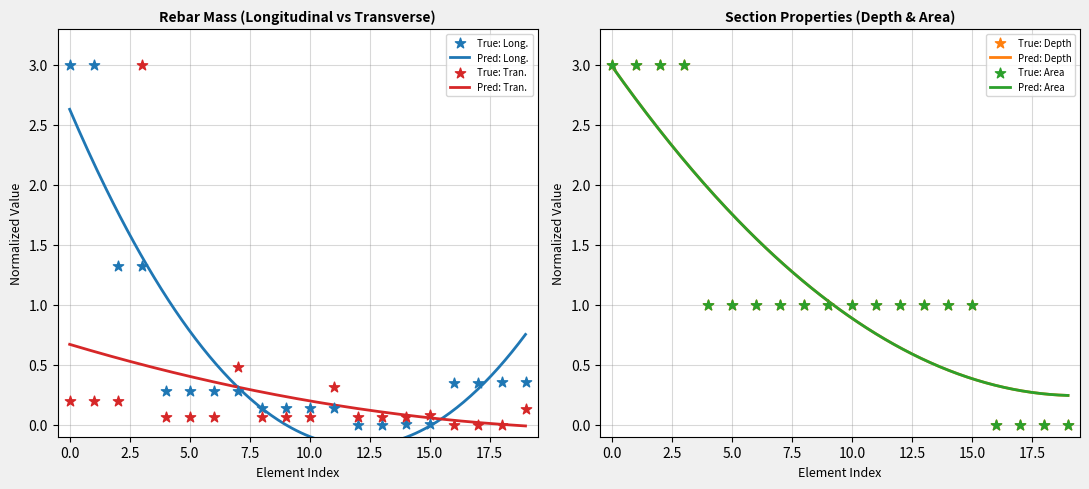

At how many categories does at least one series exceed 0?

20